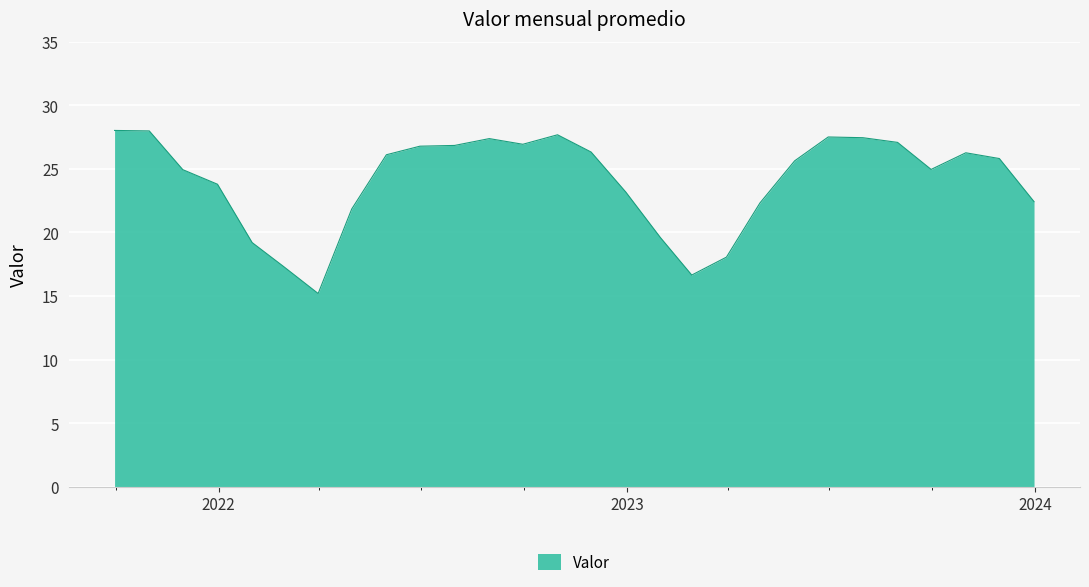

What is the difference between the maximum and minimum values?

12.8